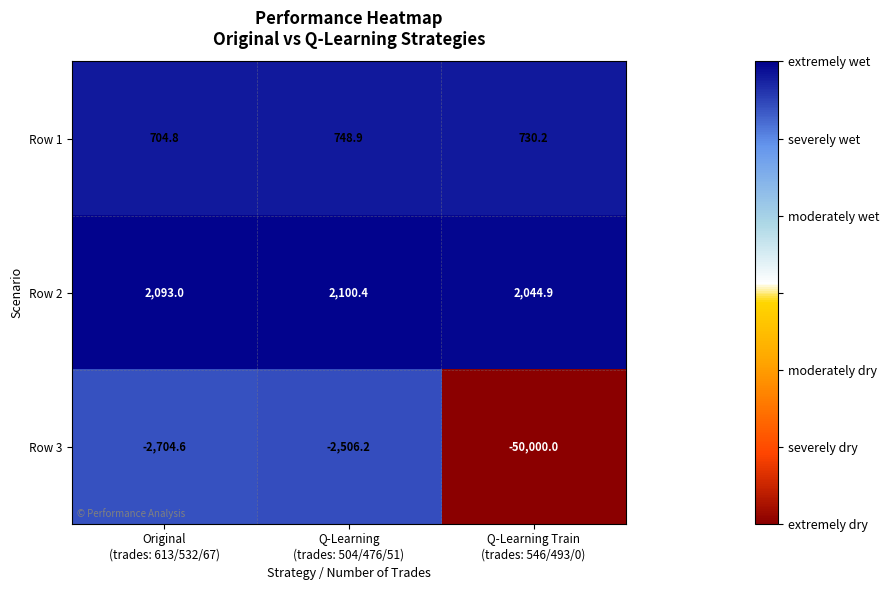

Which series has the largest range (max minus min)?

Row 3